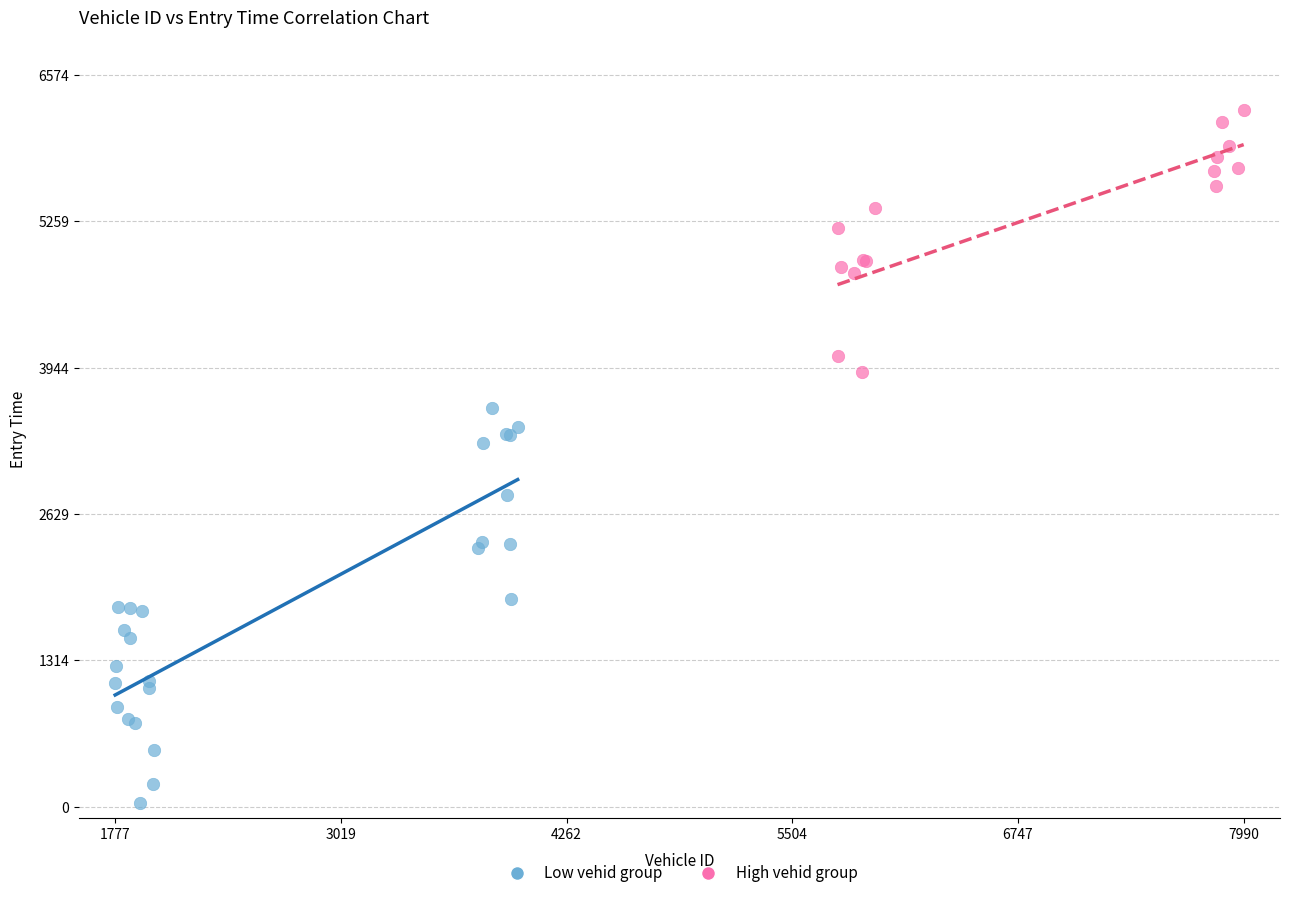

Which series contains the lowest Y value?

Low vehid group